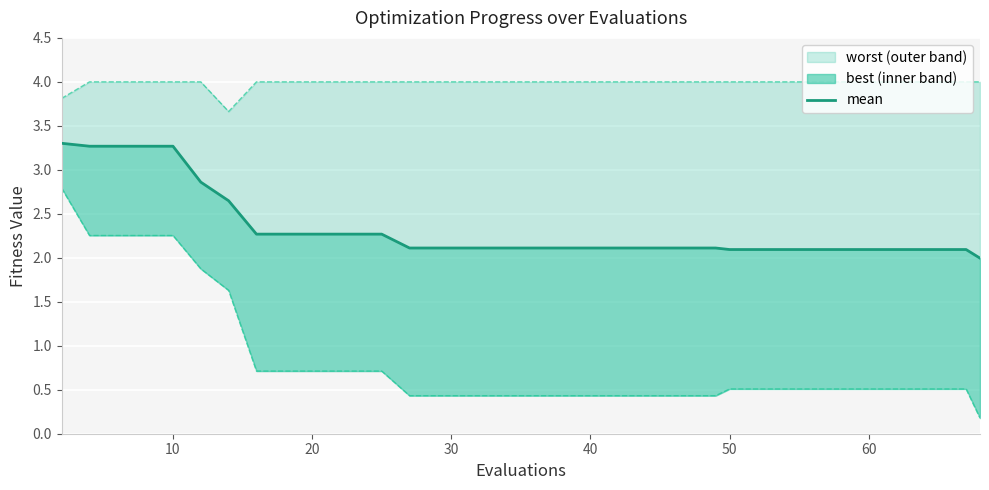

Reading left to right, what are all the values shown in this chart?

3.3	3.3	3.3	3.3	3.3	2.9	2.6	2.3	2.3	2.3	2.3	2.3	2.3	2.1	2.1	2.1	2.1	2.1	2.1	2.1	2.1	2.1	2.1	2.1	2.1	2.1	2.1	2.1	2.1	2.1	2.1	2.1	2.1	2.1	2.1	2.1	2.1	2.1	2.1	2.0